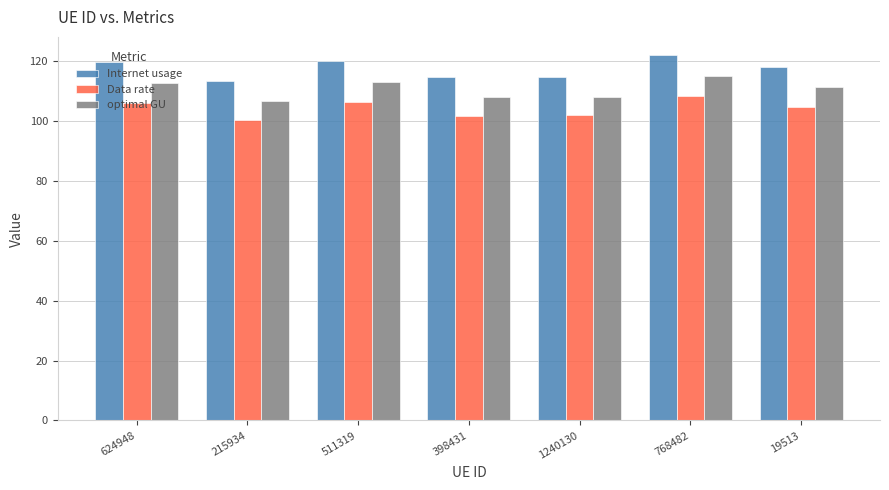

What is the difference between the highest and lowest values at 215934?

12.8